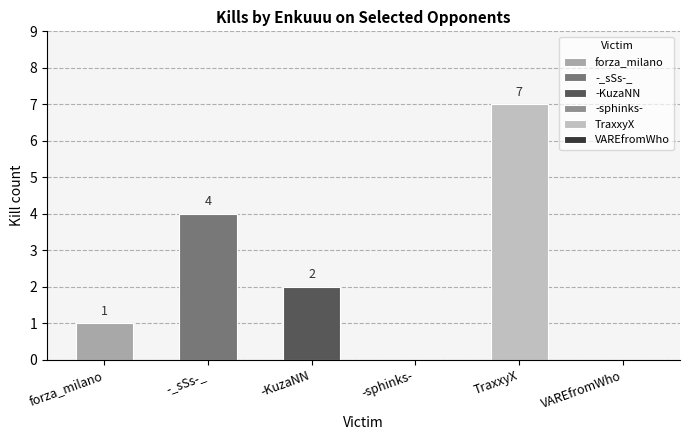

Count the number of categories in the chart.

6